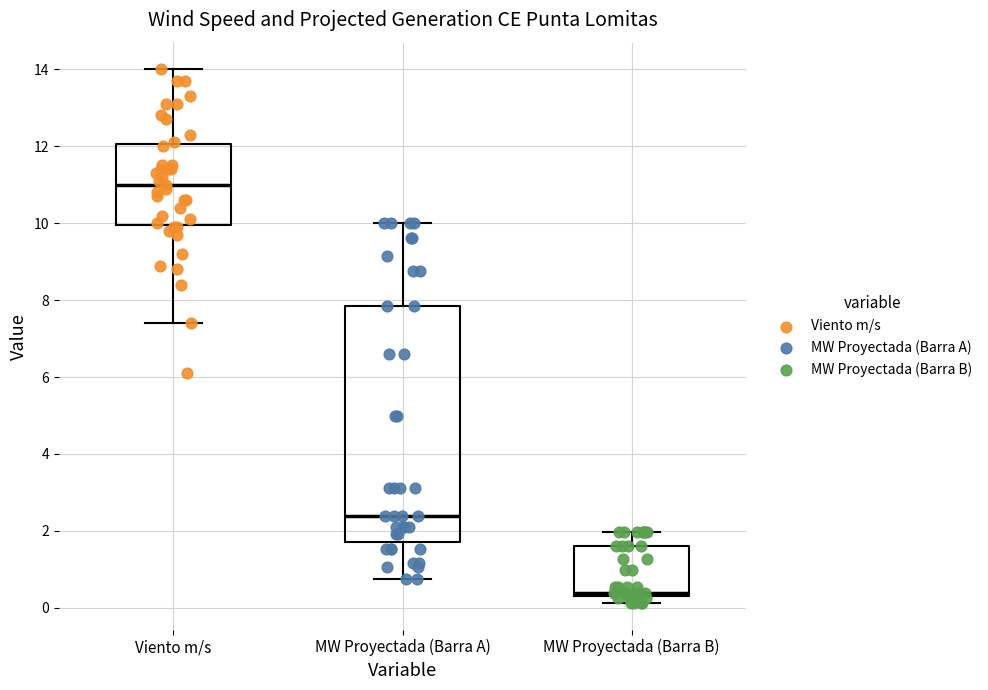

Which box's median line is the highest?

Viento m/s